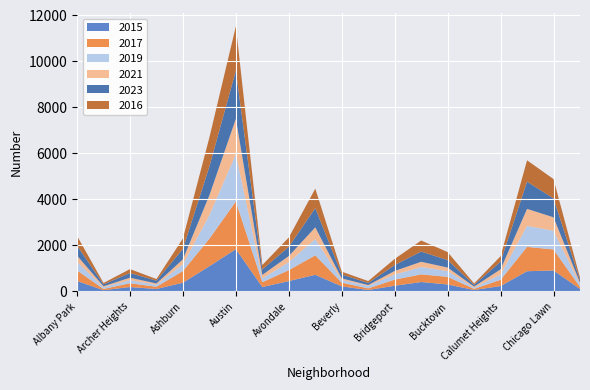

Reading left to right, list all the values displayed in this chart.

2015: Albany Park=449	Andersonville=51	Archer Heights=188	Armour Square=103	Ashburn=376	Auburn Gresham=1093	Austin=1834	Avalon Park=187	Avondale=447	Belmont Cragin=720	Beverly=217	Boystown=59	Bridgeport=244	Brighton Park=406	Bucktown=299	Burnside=60	Calumet Heights=230	Chatham=875	Chicago Lawn=907	Chinatown=105
2017: Albany Park=463	Andersonville=53	Archer Heights=166	Armour Square=97	Ashburn=508	Auburn Gresham=1195	Austin=2075	Avalon Park=210	Avondale=475	Belmont Cragin=845	Beverly=161	Boystown=70	Bridgeport=266	Brighton Park=333	Bucktown=332	Burnside=49	Calumet Heights=272	Chatham=1058	Chicago Lawn=914	Chinatown=86
2019: Albany Park=373	Andersonville=73	Archer Heights=138	Armour Square=85	Ashburn=296	Auburn Gresham=1023	Austin=2047	Avalon Park=166	Avondale=348	Belmont Cragin=706	Beverly=117	Boystown=106	Bridgeport=219	Brighton Park=317	Bucktown=250	Burnside=52	Calumet Heights=233	Chatham=913	Chicago Lawn=811	Chinatown=112
2021: Albany Park=272	Andersonville=44	Archer Heights=102	Armour Square=58	Ashburn=212	Auburn Gresham=863	Austin=1543	Avalon Park=153	Avondale=264	Belmont Cragin=512	Beverly=69	Boystown=38	Bridgeport=158	Brighton Park=229	Bucktown=153	Burnside=47	Calumet Heights=222	Chatham=740	Chicago Lawn=586	Chinatown=75
2023: Albany Park=430	Andersonville=79	Archer Heights=203	Armour Square=121	Ashburn=452	Auburn Gresham=1251	Austin=2093	Avalon Park=236	Avondale=405	Belmont Cragin=833	Beverly=169	Boystown=90	Bridgeport=256	Brighton Park=445	Bucktown=323	Burnside=74	Calumet Heights=333	Chatham=1181	Chicago Lawn=823	Chinatown=107
2016: Albany Park=425	Andersonville=63	Archer Heights=170	Armour Square=71	Ashburn=456	Auburn Gresham=1263	Austin=1928	Avalon Park=193	Avondale=403	Belmont Cragin=848	Beverly=123	Boystown=83	Bridgeport=268	Brighton Park=480	Bucktown=350	Burnside=60	Calumet Heights=236	Chatham=930	Chicago Lawn=839	Chinatown=106